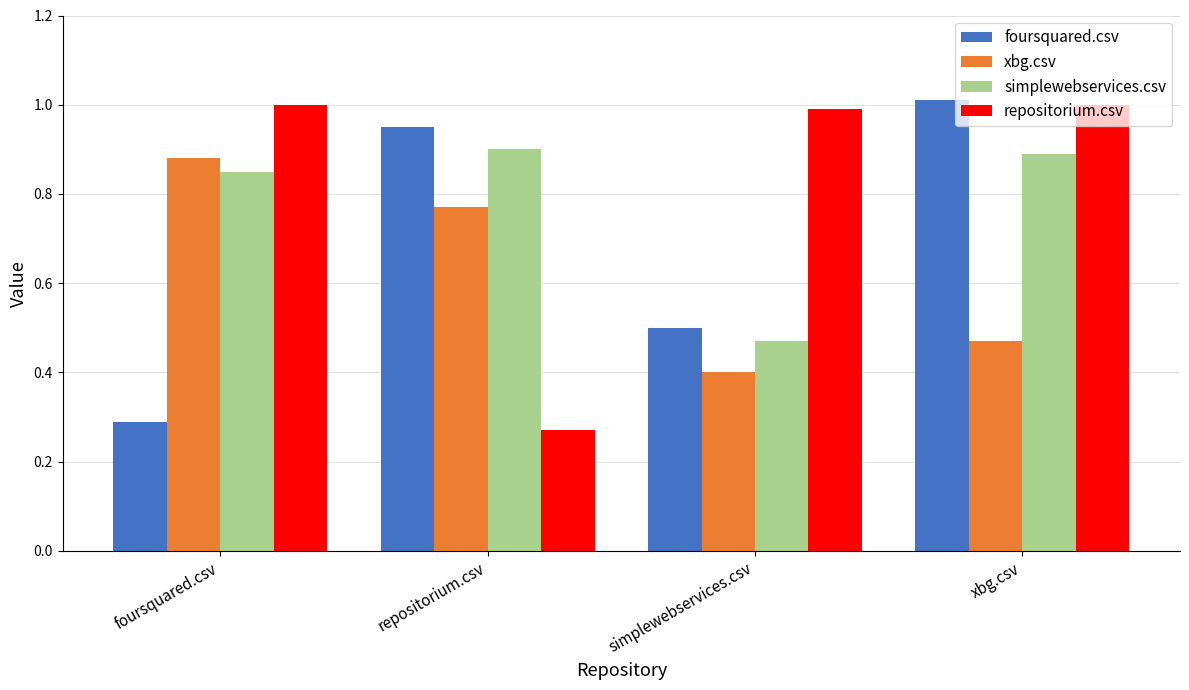

At which label is xbg.csv closest to 0?

simplewebservices.csv